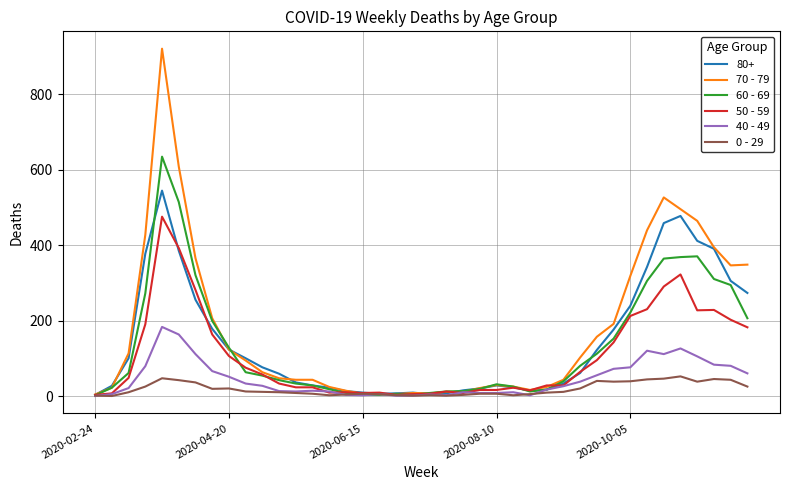

Which series has the widest spread of values?

70 - 79